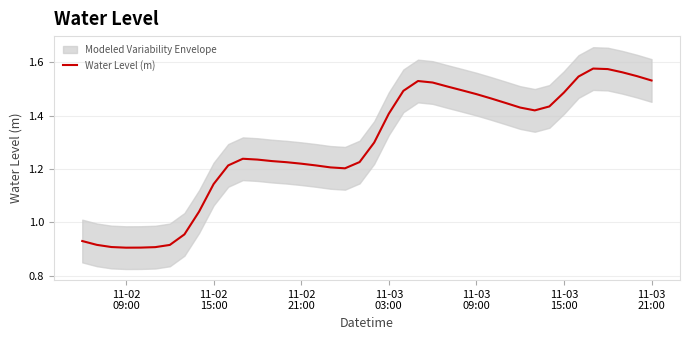

What is the average value?

1.3